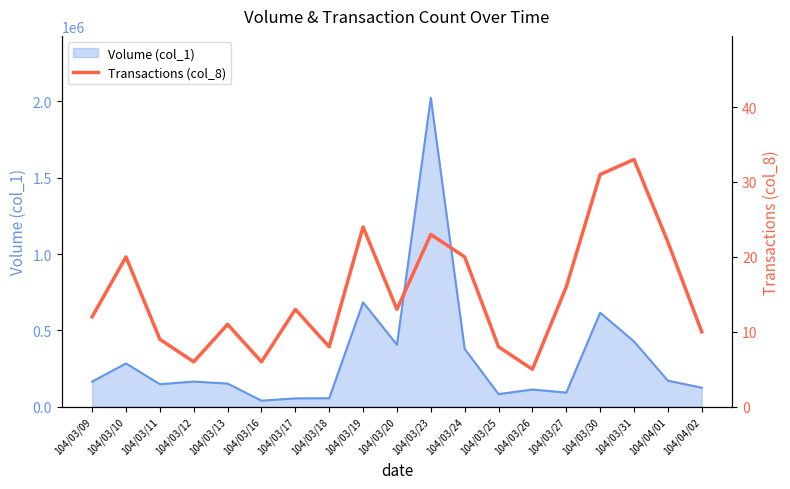

The value of Volume (col_1) at 104/03/24 is 191764. True or false?

False